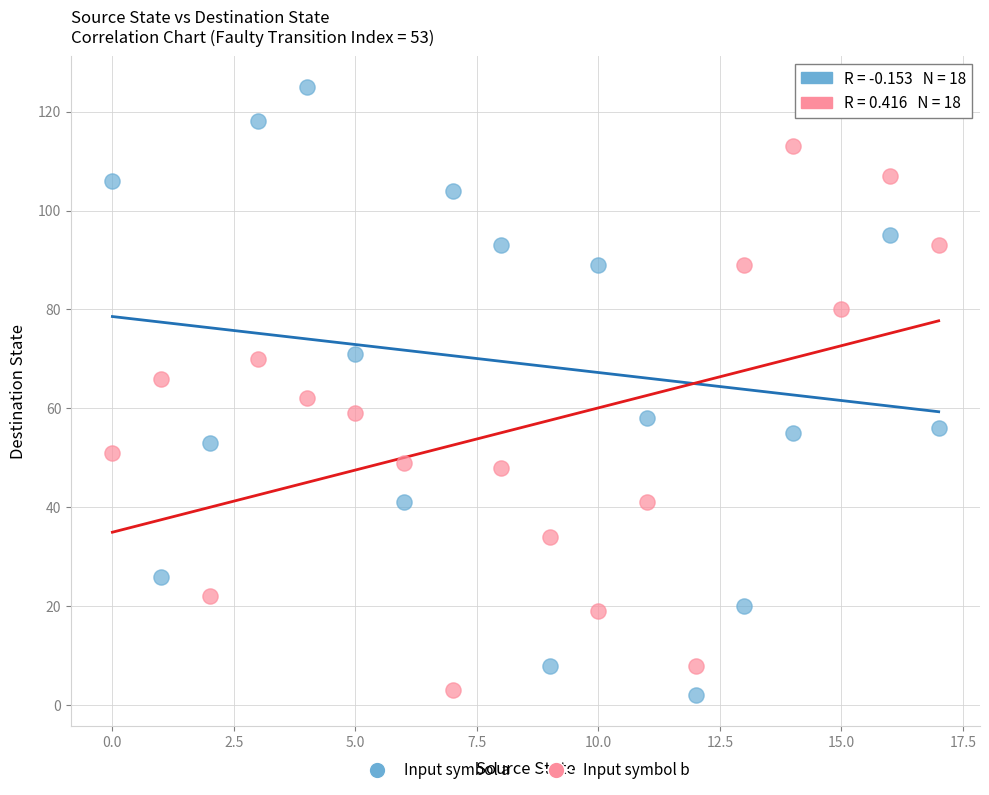

Across all data points, what is the range of Y values (max minus min)?

123